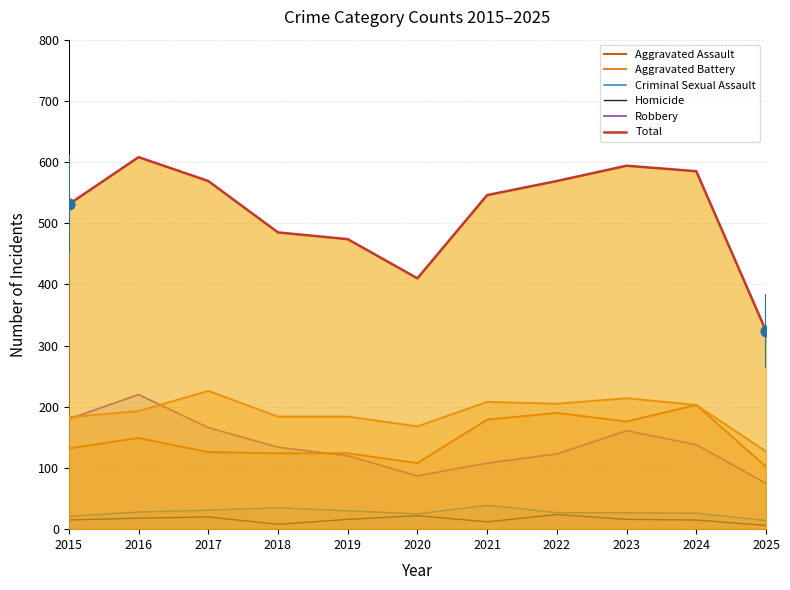

At how many categories does at least one series exceed 480?

8